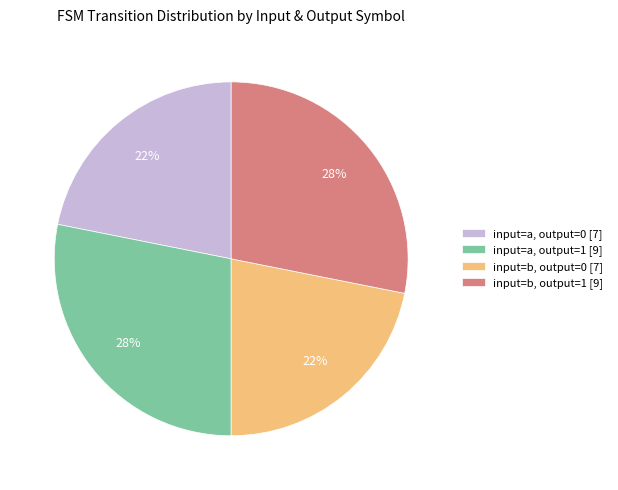

Does input=b, output=1 [9] account for over 50% of the chart?

No